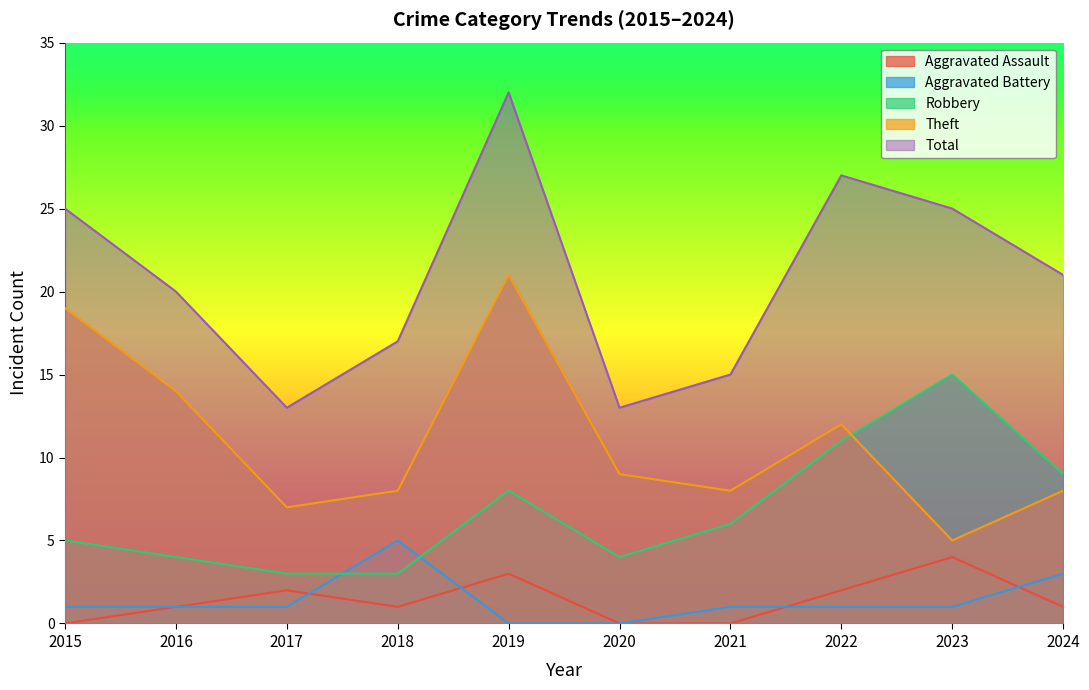

True or false: Aggravated Assault and Theft intersect in this chart.

False